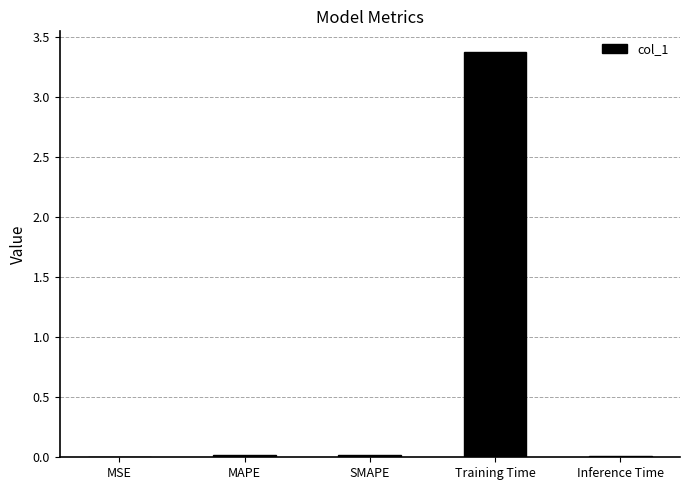

At which category does the chart reach its peak across all series?

Training Time